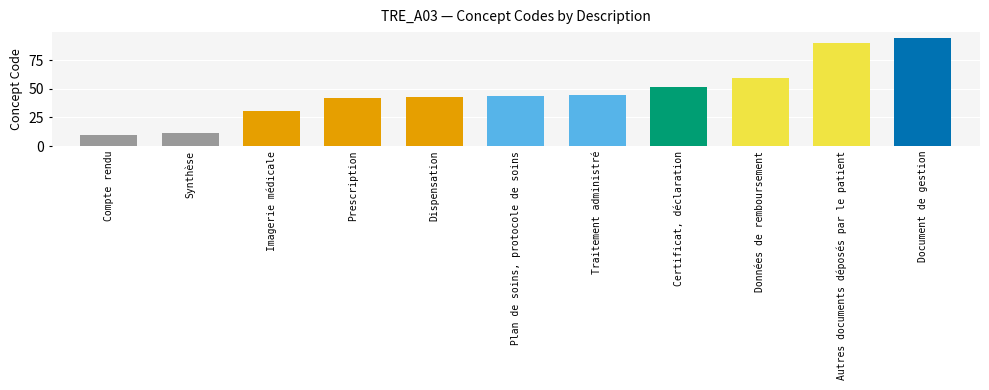

What is the difference between the second highest and minimum values?

80